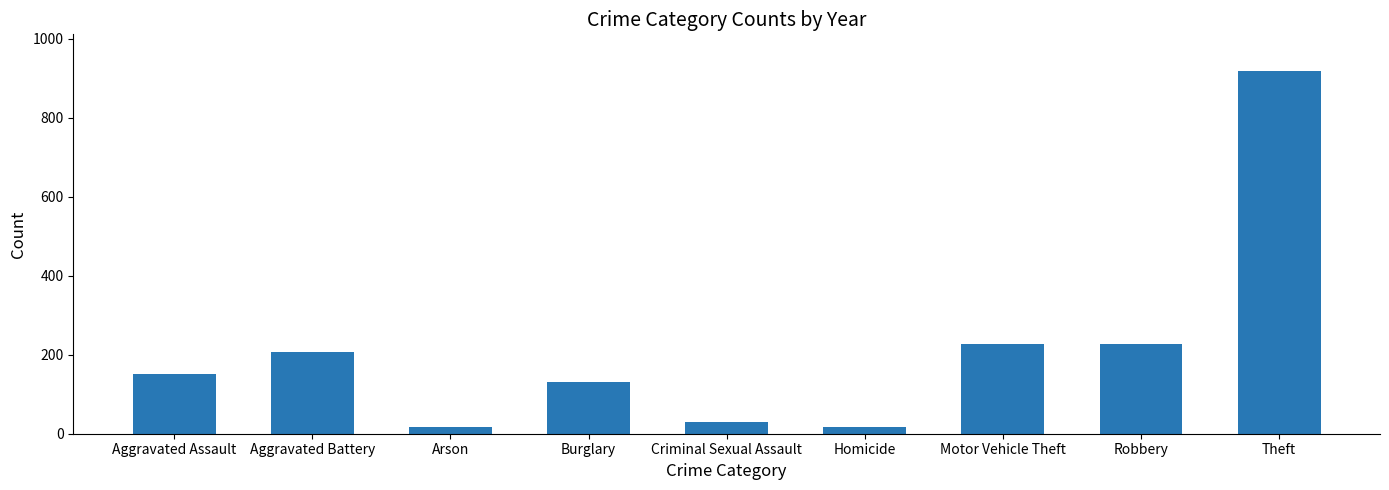

The value at Criminal Sexual Assault is 30. True or false?

True